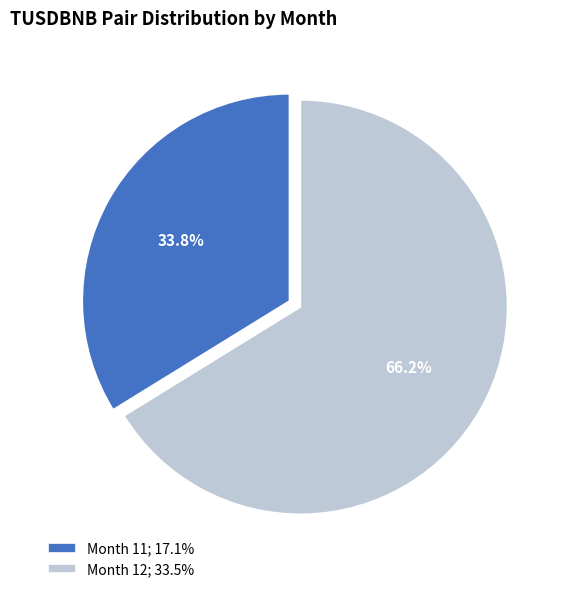

Is the sum of Month 12 and Month 11 greater than half?

Yes